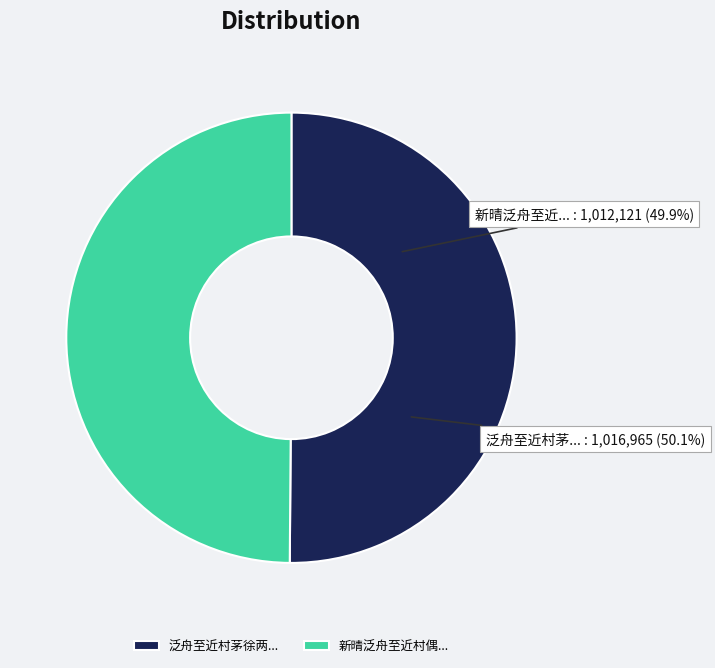

To the nearest percent, what is the combined percentage of 泛舟至近村茅徐两舍劳以尊酒 and 新晴泛舟至近村偶得双鳜而归?

100%